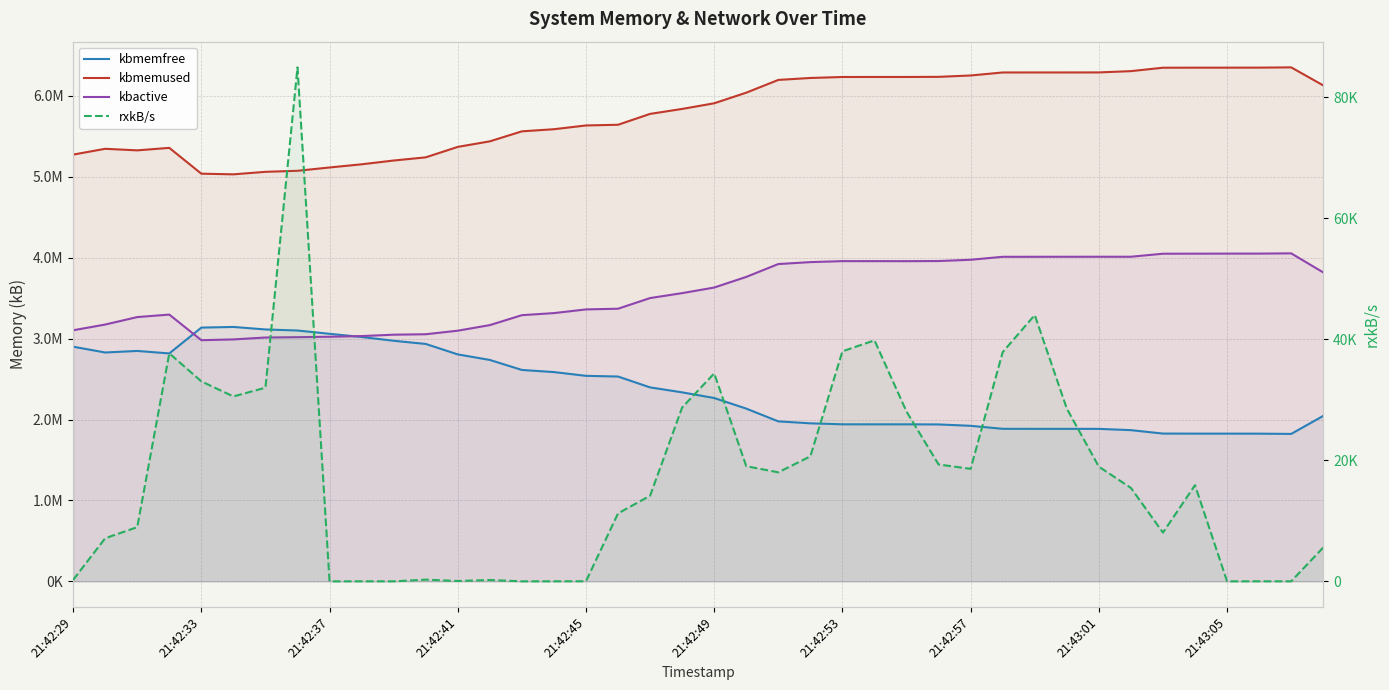

True or false: kbactive has a value of 4011232.0 at 29.

True